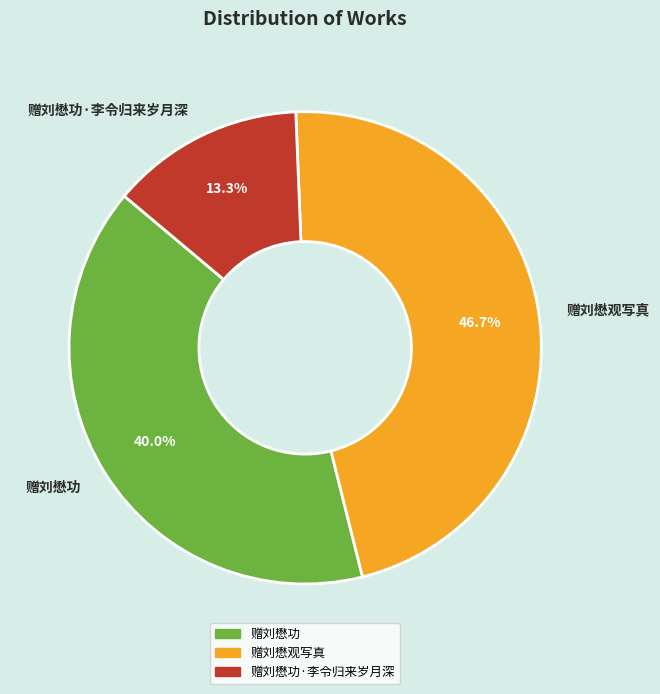

What portion of the pie excludes 赠刘懋功·李令归来岁月深?

86.7%